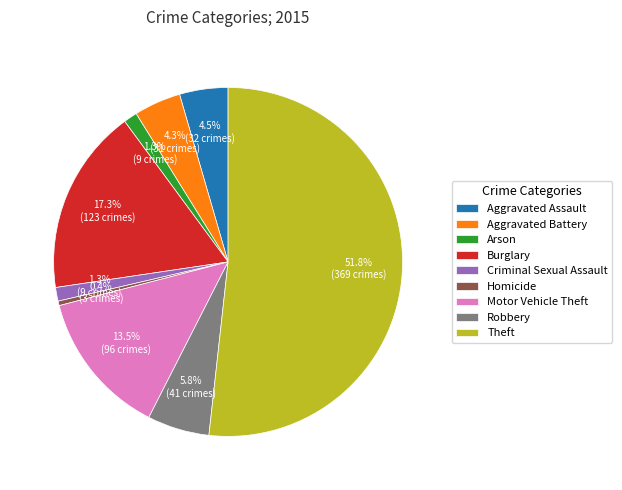

Which slice is the largest?

Theft